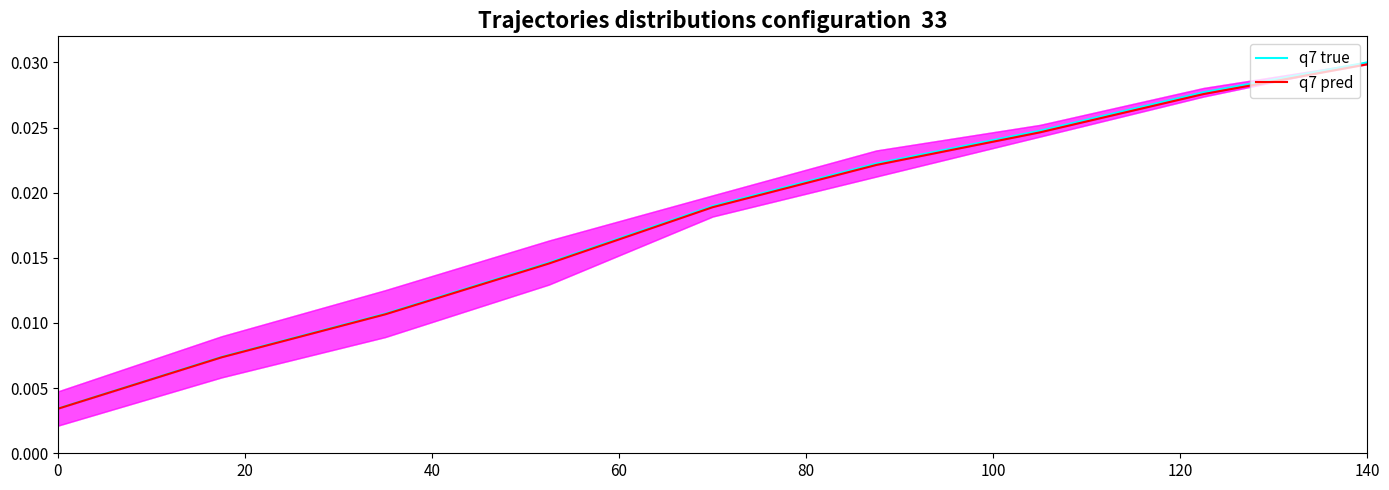

Does the chart display data point markers on the line(s)?

No